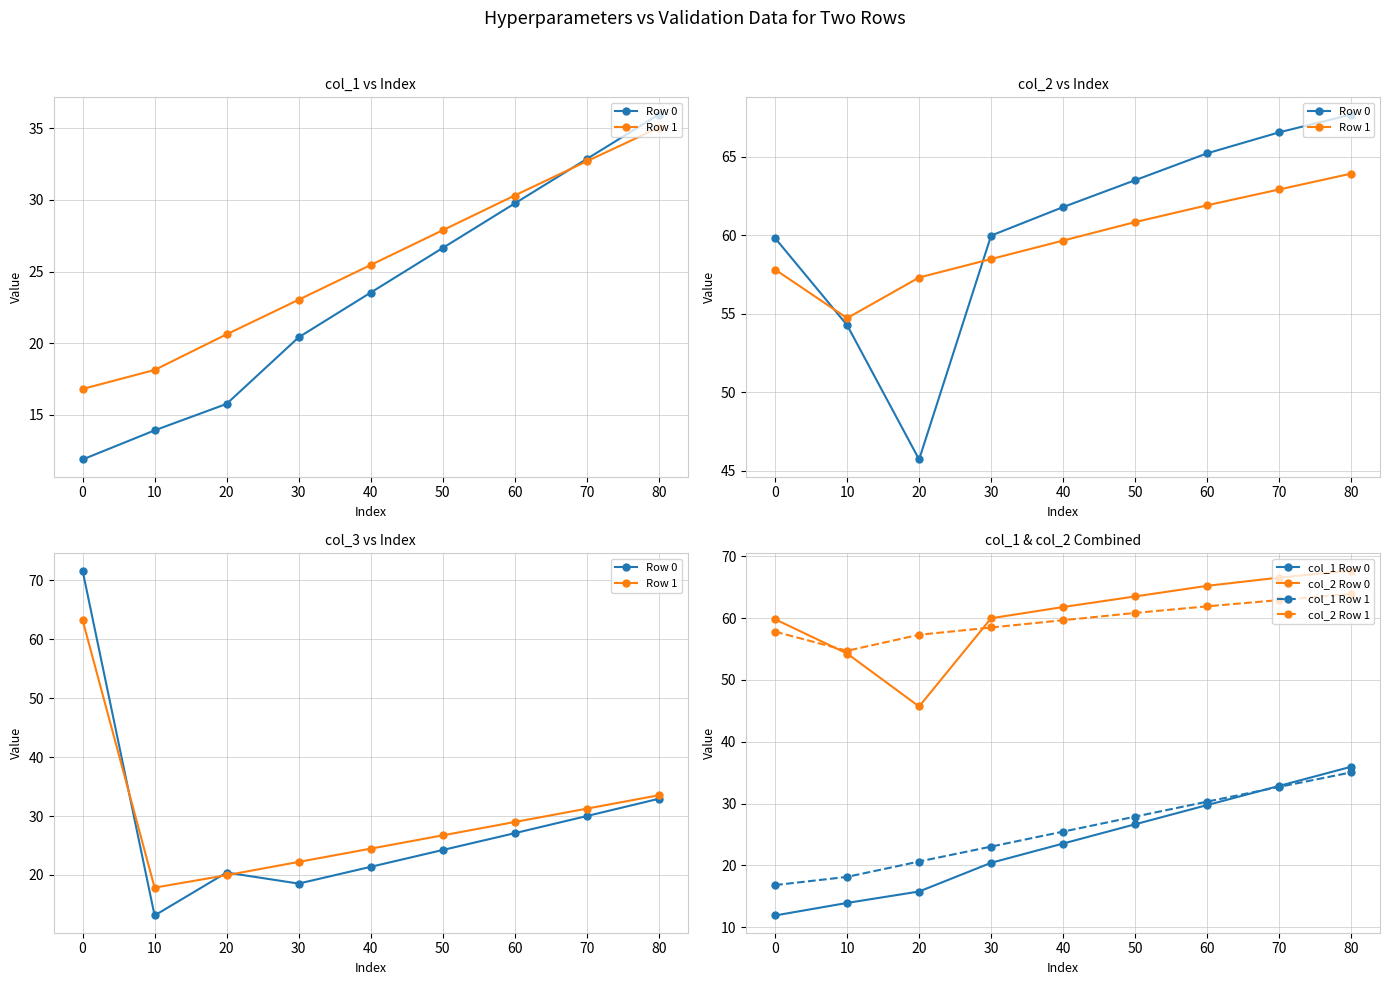

Which series has the largest total across all categories?

col_2 Row 0